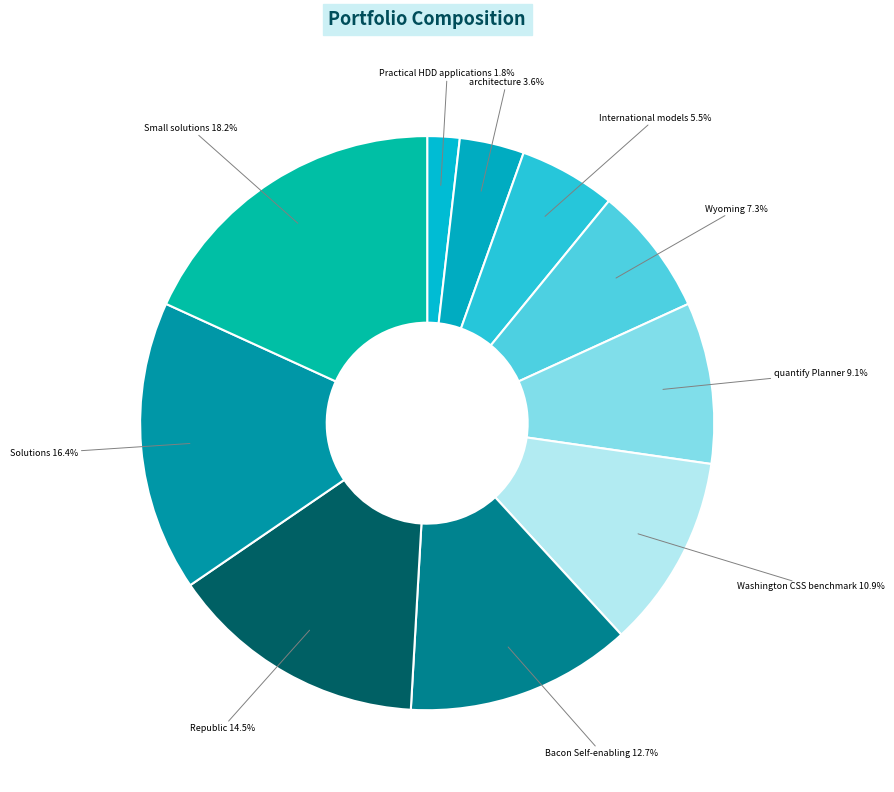

Which category has the smallest portion of the pie?

Practical HDD applications